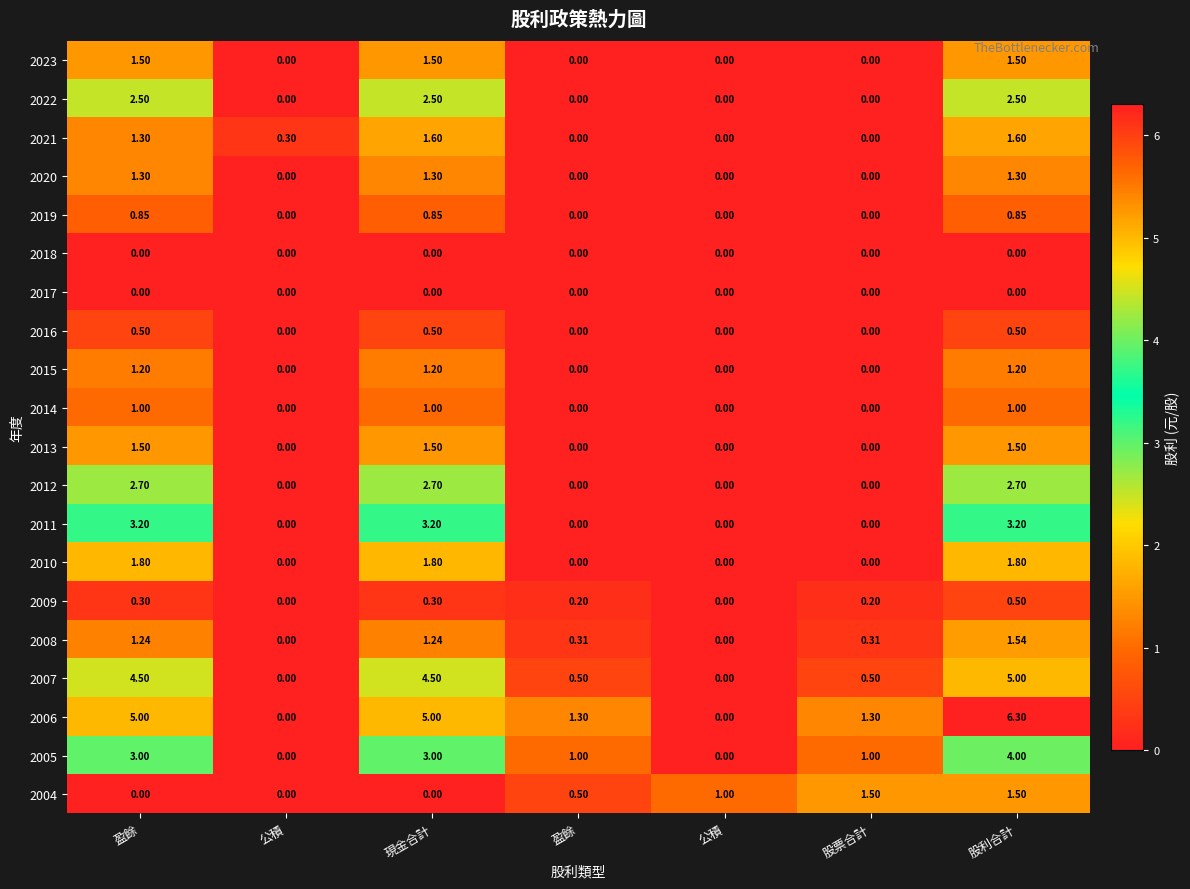

How many values in the 2022 series exceed 0?

3